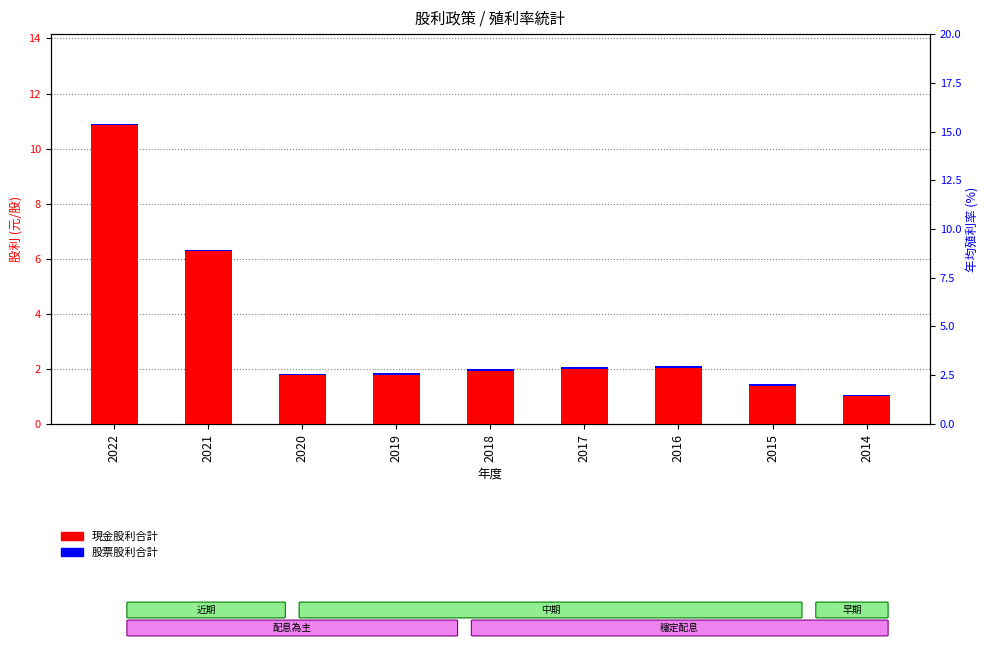

Reading right to left, list all the values displayed in this chart.

現金股利合計: 2014=1.1	2015=1.4	2016=2.1	2017=2.0	2018=2.0	2019=1.8	2020=1.8	2021=6.3	2022=10.9
股票股利: 2014=0.1	2015=0.1	2016=0.1	2017=0.1	2018=0.1	2019=0.1	2020=0.1	2021=0.1	2022=0.1